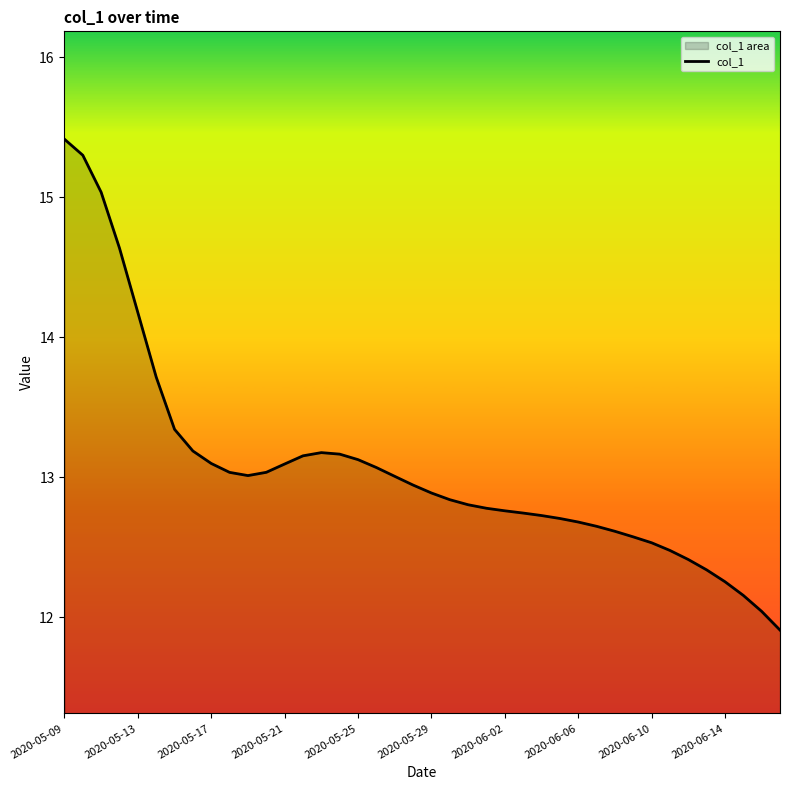

How many categories are shown in the chart?

40